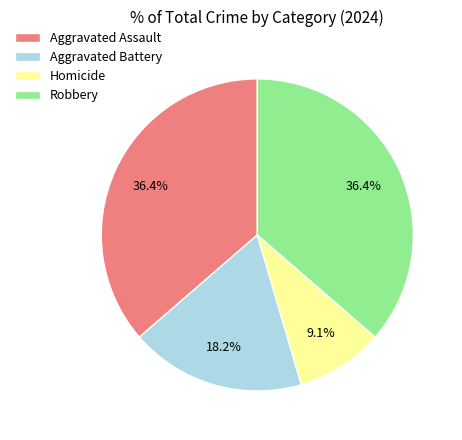

What is the total percentage of Homicide and Robbery?

45.5%